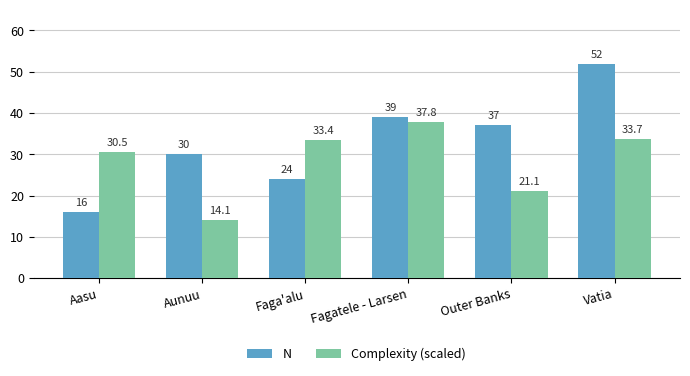

What is the label of the 4th bar from the right?

Faga'alu